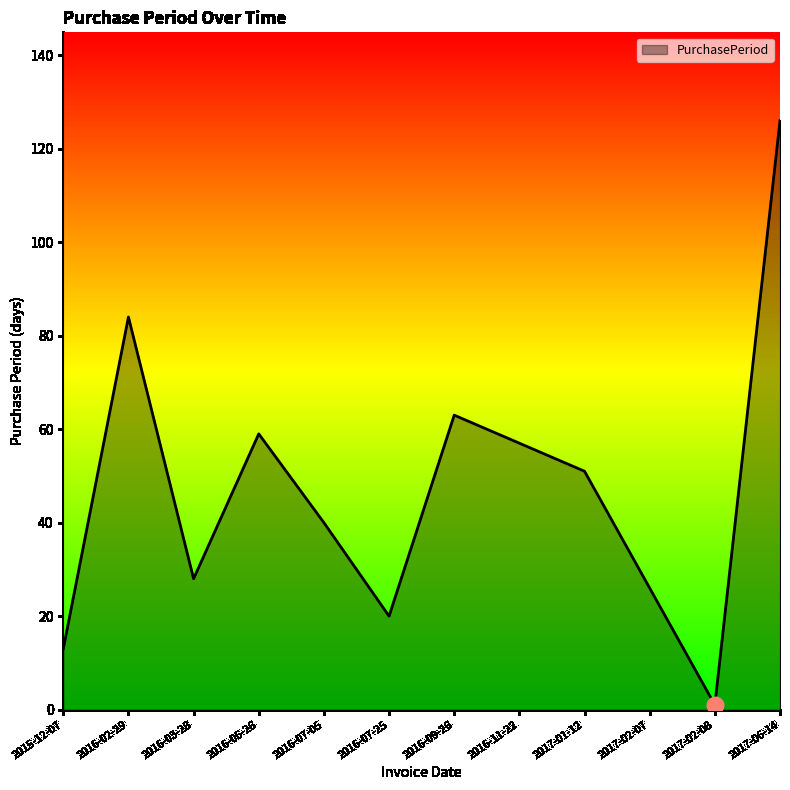

Rank the categories by value from highest to lowest.

2017-06-14, 2016-02-29, 2016-09-26, 2016-05-26, 2016-11-22, 2017-01-12, 2016-07-05, 2016-03-28, 2017-02-07, 2016-07-25, 2015-12-07, 2017-02-08